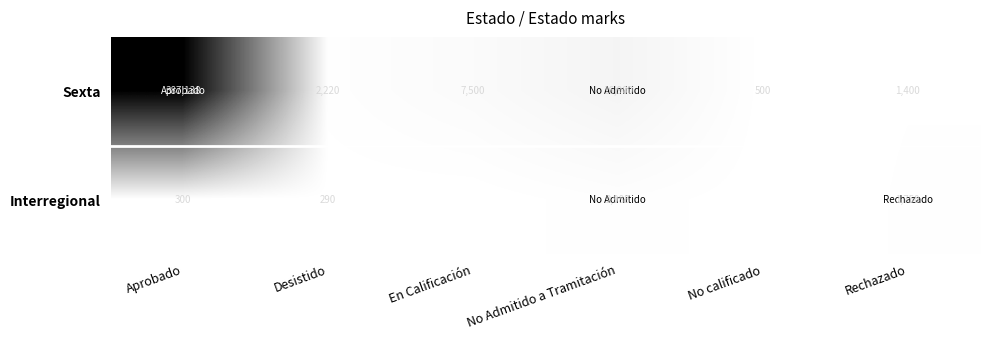

What is the total value across all series at Rechazado?

3150